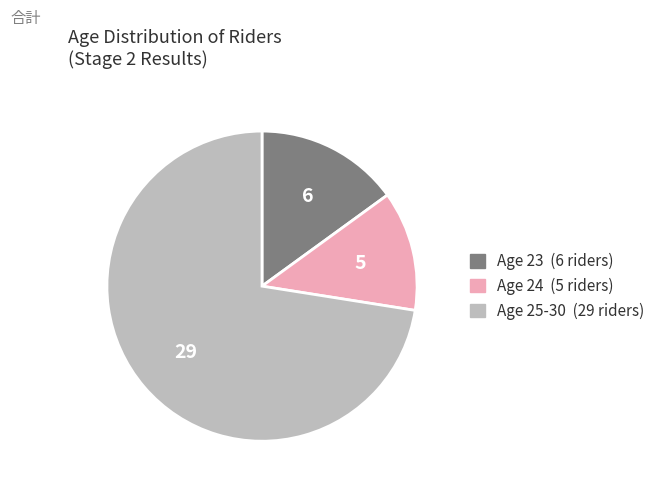

Does any single category account for the majority?

Yes